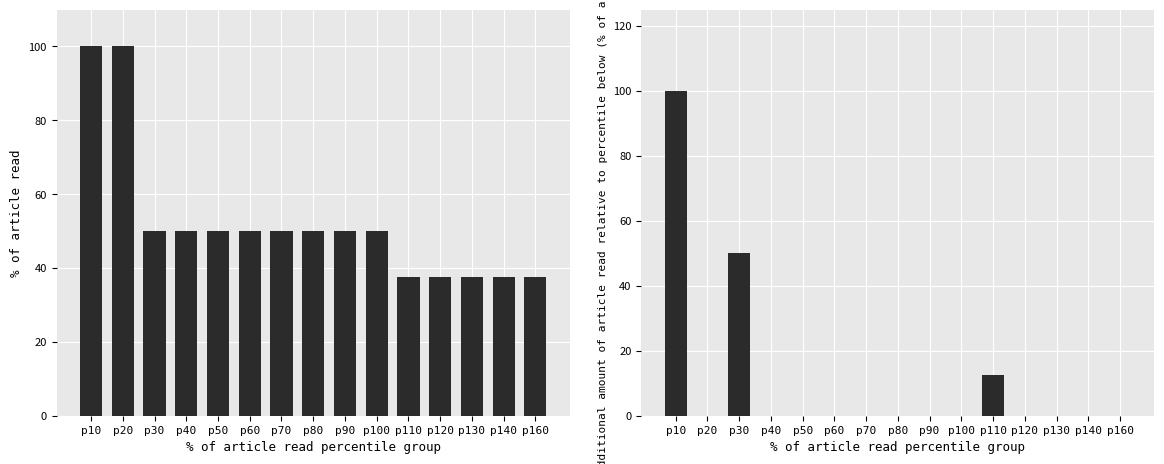

Reading right to left, list all the values displayed in this chart.

Db_count (normalized): p160=37.5	p140=37.5	p130=37.5	p120=37.5	p110=37.5	p100=50.0	p90=50.0	p80=50.0	p70=50.0	p60=50.0	p50=50.0	p40=50.0	p30=50.0	p20=100.0	p10=100.0
GENETREEr79 delta: p160=0.0	p140=0.0	p130=0.0	p120=0.0	p110=12.5	p100=0.0	p90=0.0	p80=0.0	p70=0.0	p60=0.0	p50=0.0	p40=0.0	p30=50.0	p20=0.0	p10=100.0